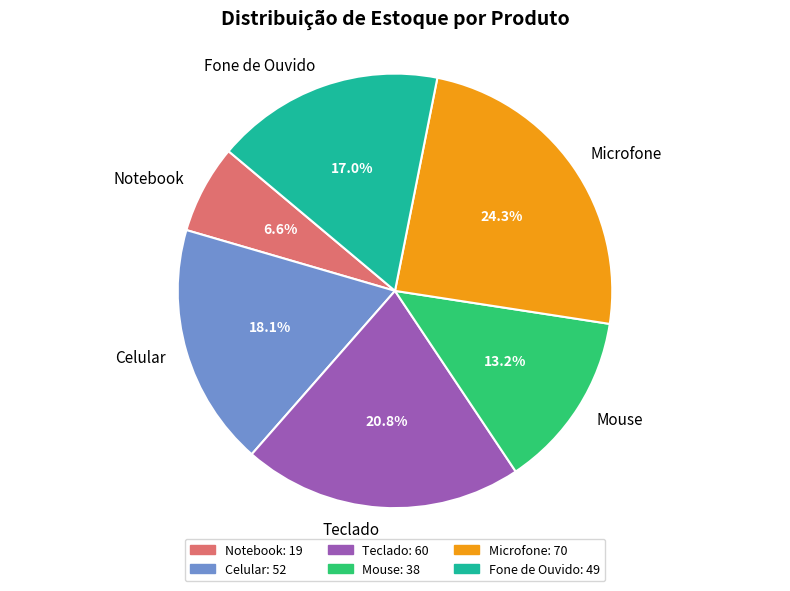

How many segments does this pie chart have?

6